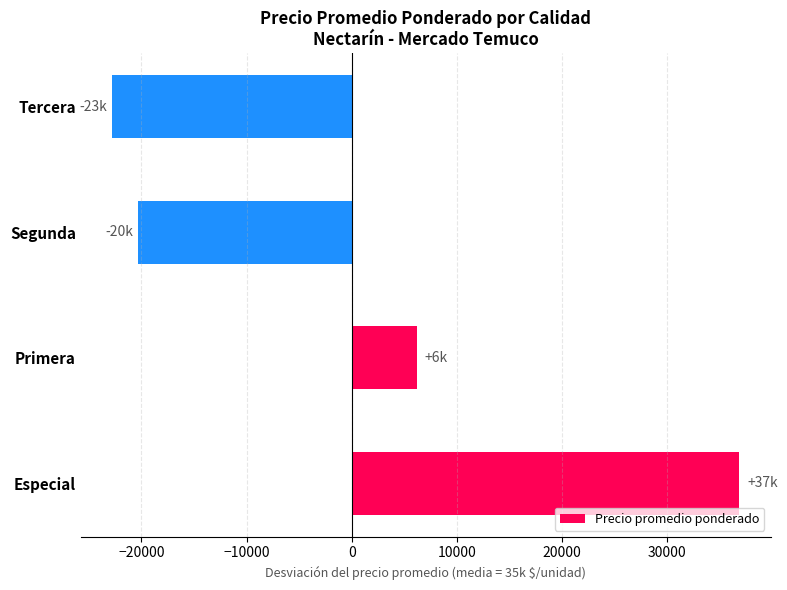

What is the difference between the maximum and minimum values?

59666.7